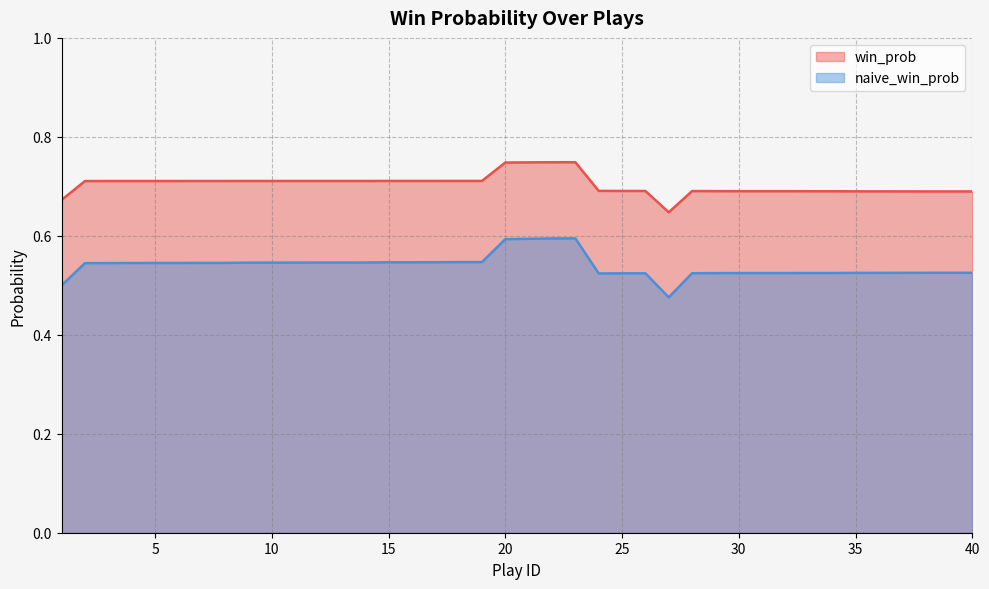

Rank the series by their average value, from highest to lowest.

win_prob, naive_win_prob